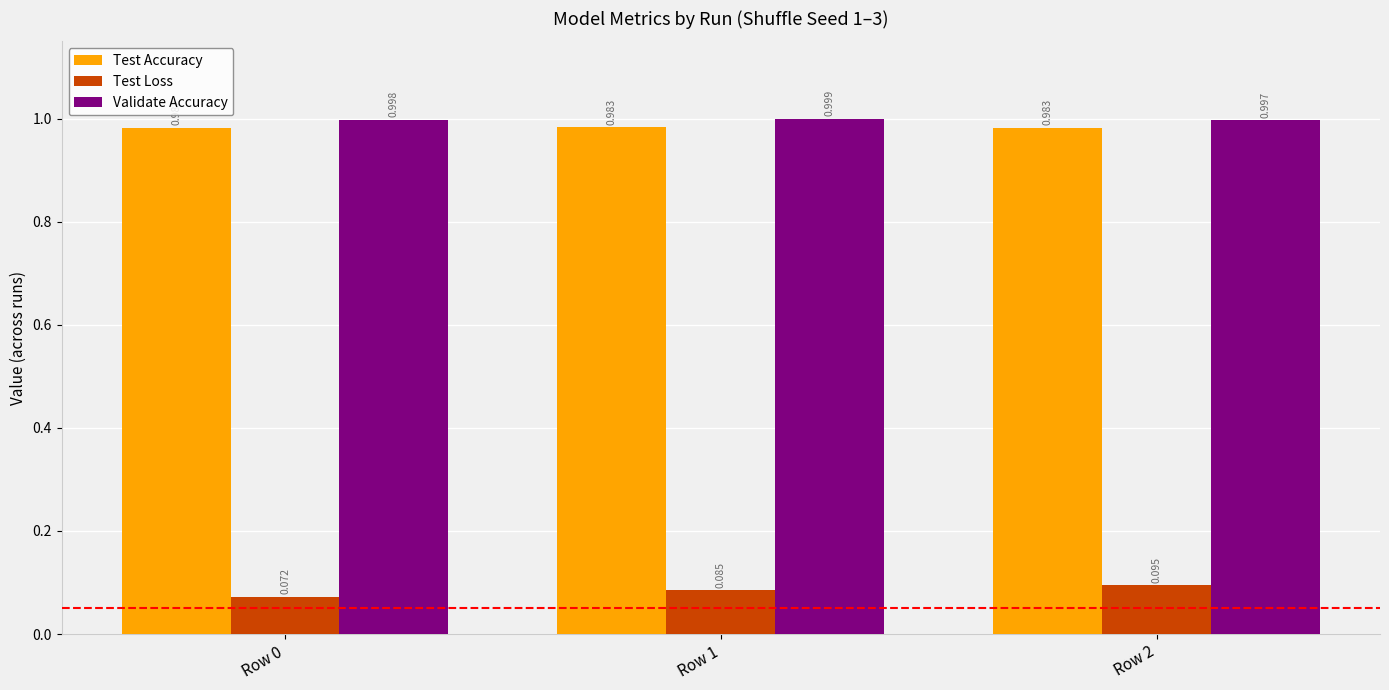

Between Row 0 and Row 2, which series saw the biggest shift?

Test Loss